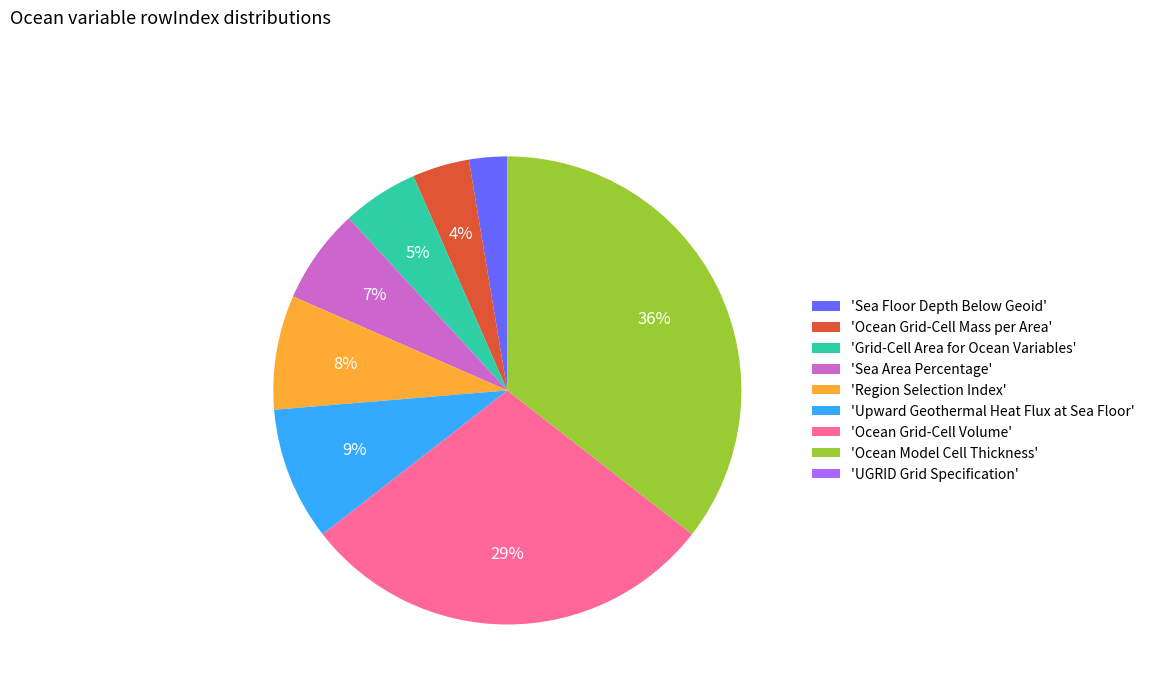

To the nearest percent, what percentage of the pie is 'Grid-Cell Area for Ocean Variables'?

5%